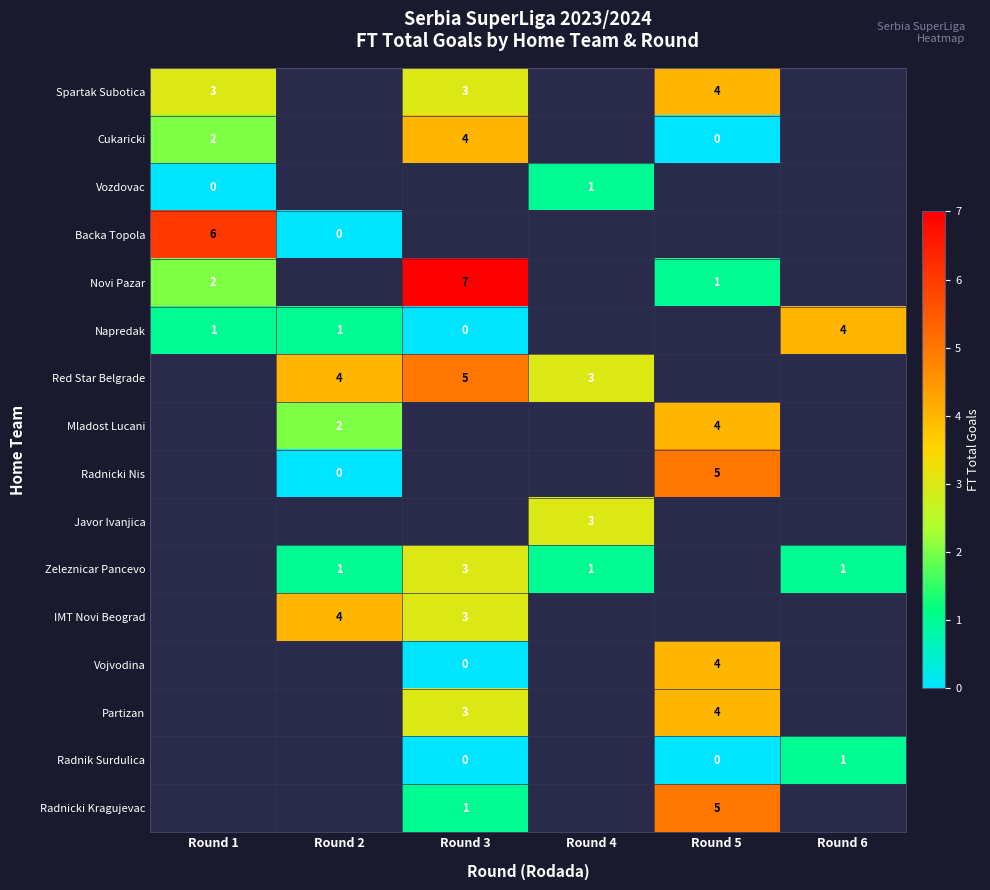

The Napredak series shows 0 at Round 1. True or false?

False